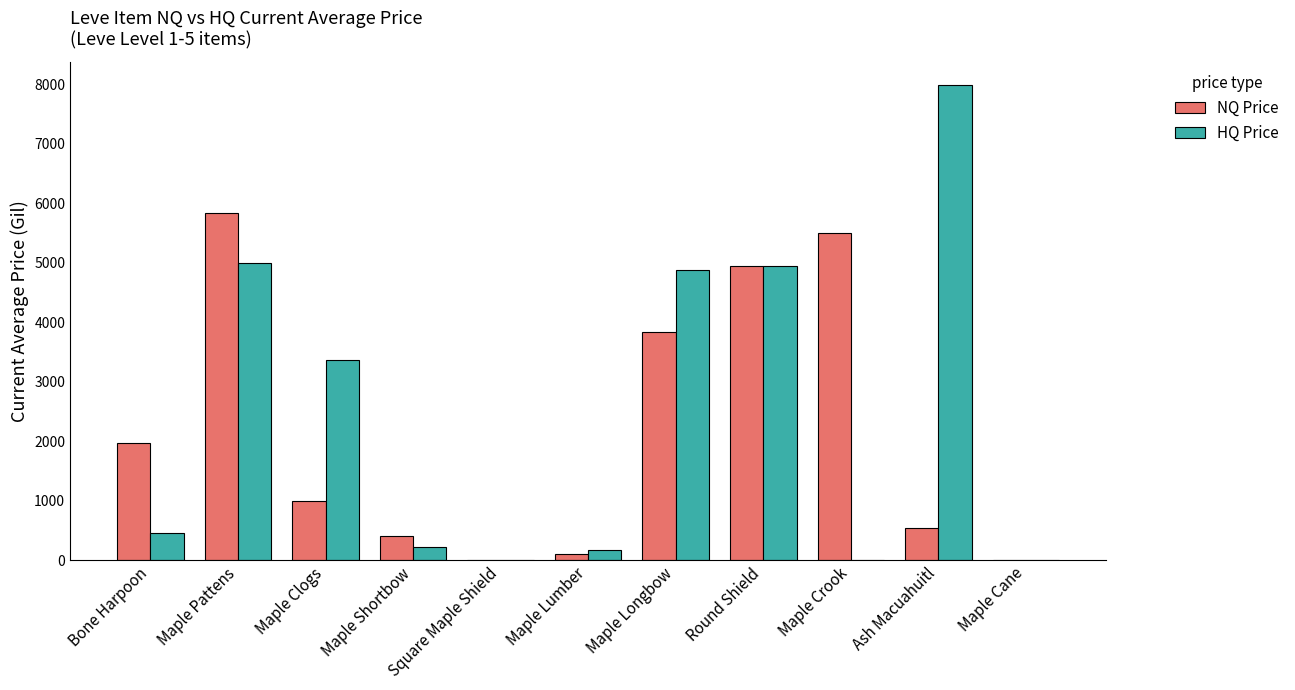

What is the total value across all series at Bone Harpoon?

2427.1